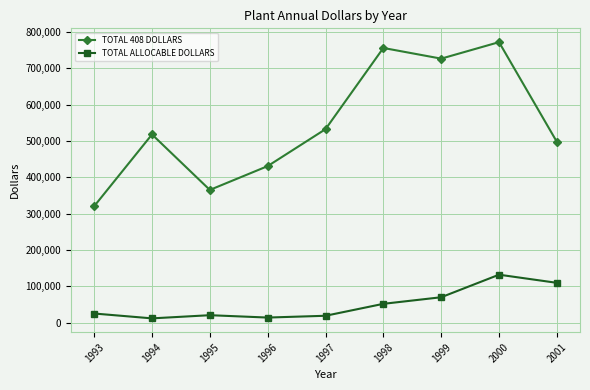

Where does the TOTAL ALLOCABLE DOLLARS series first go above 24826?

1993